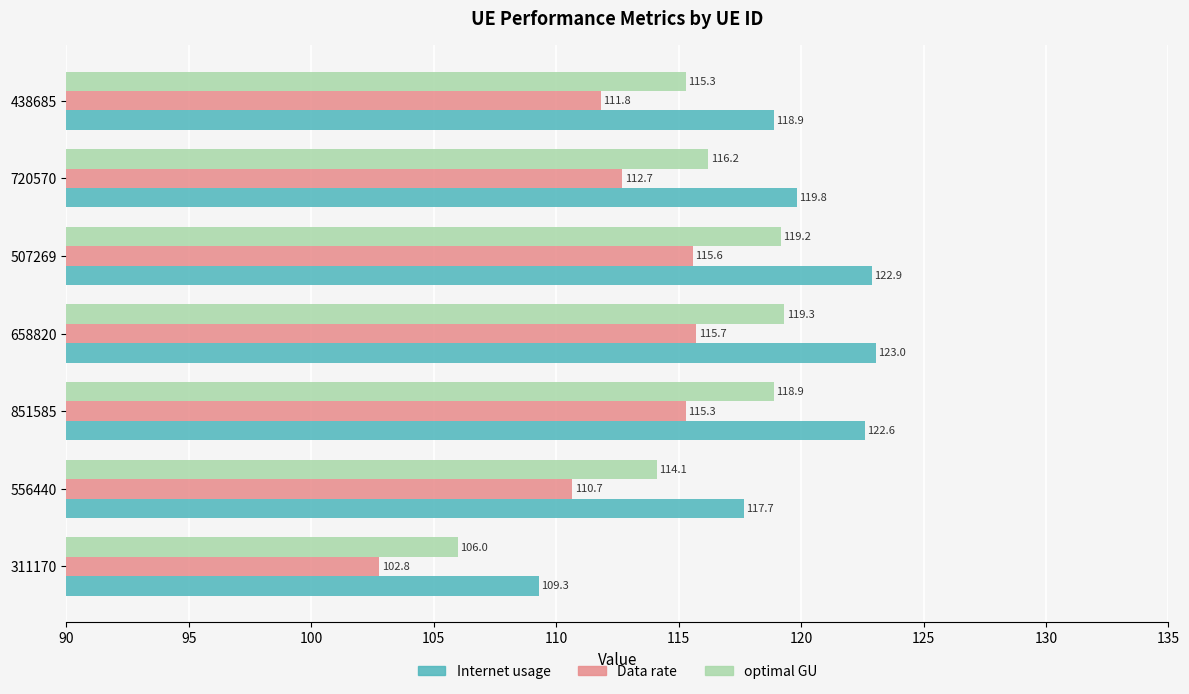

At which label is Internet usage closest to 116?

556440